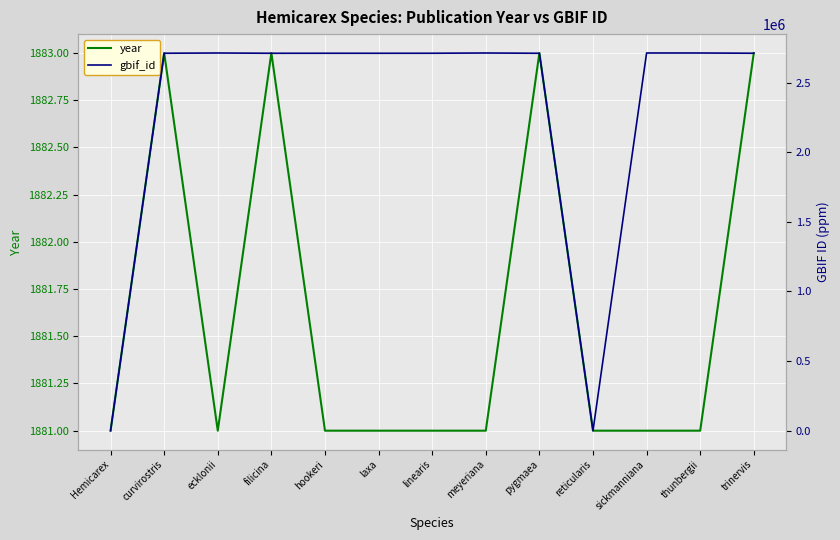

How many times do gbif_id and year cross each other?

3